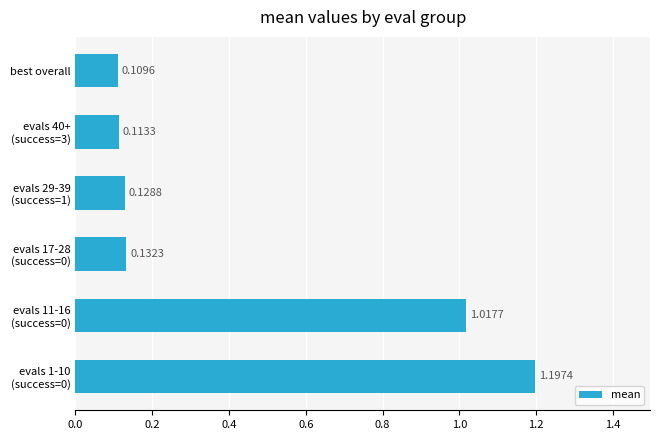

How many data points does each series have?

6